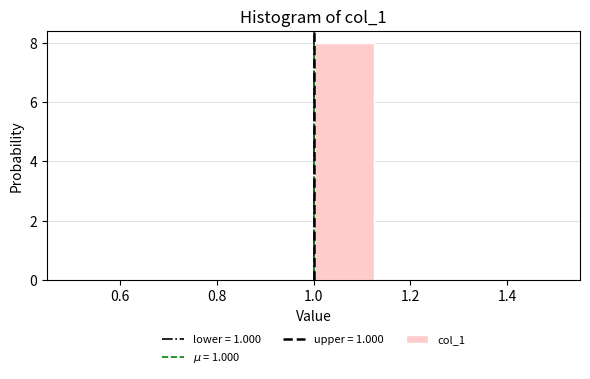

Reading left to right, transcribe this chart: for each bar, give the range it covers on the x-axis and its height. Neither the bar edges nor the heights are printed on the chart, so give them approximately, as read against the axes.

0.500 to 0.625: 0
0.625 to 0.750: 0
0.750 to 0.875: 0
0.875 to 1.000: 0
1.000 to 1.125: 8
1.125 to 1.250: 0
1.250 to 1.375: 0
1.375 to 1.500: 0